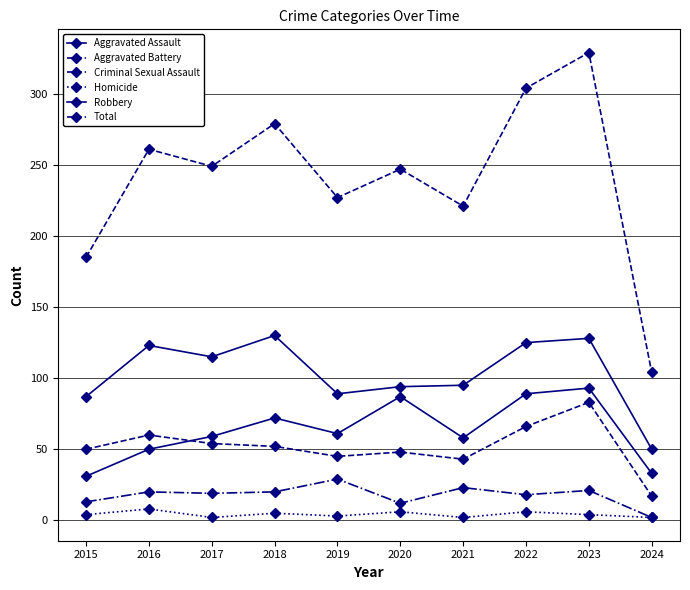

In Homicide, how many points are lower than both neighbors (excluding endpoints)?

3